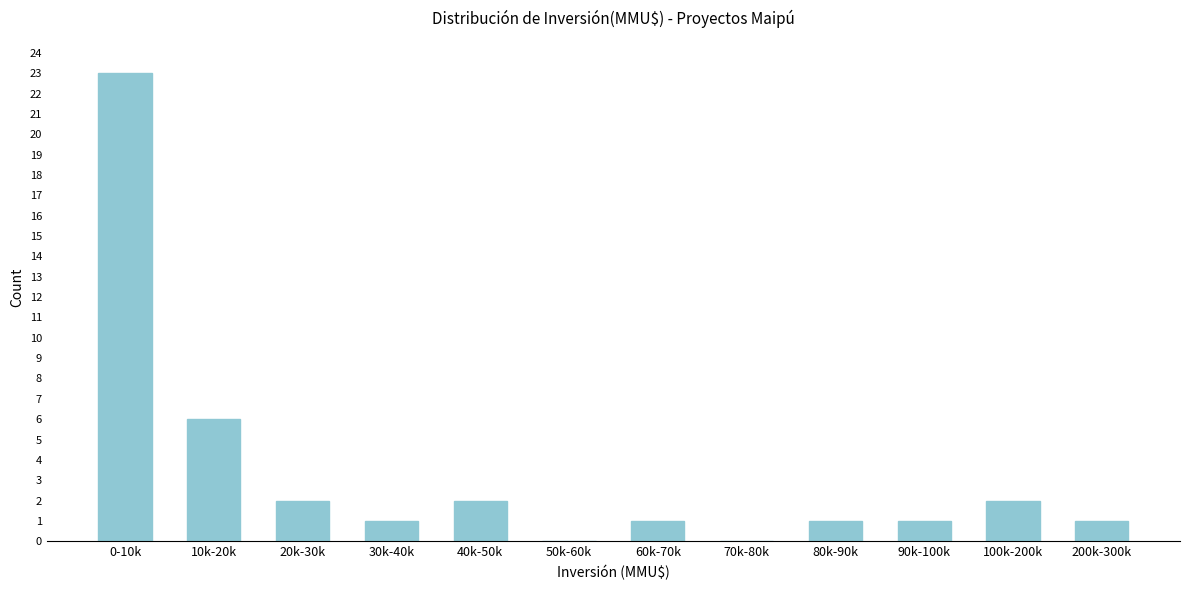

Reading left to right, list all the values displayed in this chart.

0-10k=23	10k-20k=6	20k-30k=2	30k-40k=1	40k-50k=2	50k-60k=0	60k-70k=1	70k-80k=0	80k-90k=1	90k-100k=1	100k-200k=2	200k-300k=1